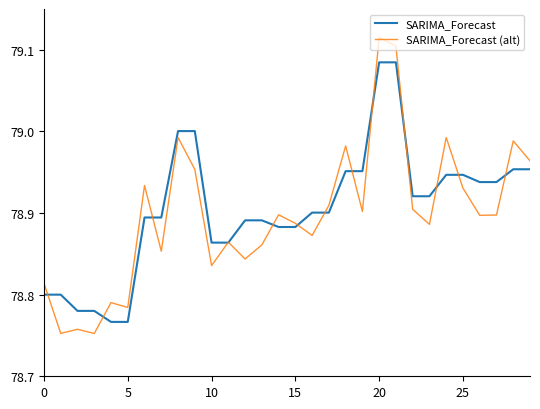

Which series has the largest range (max minus min)?

SARIMA_Forecast (alt)